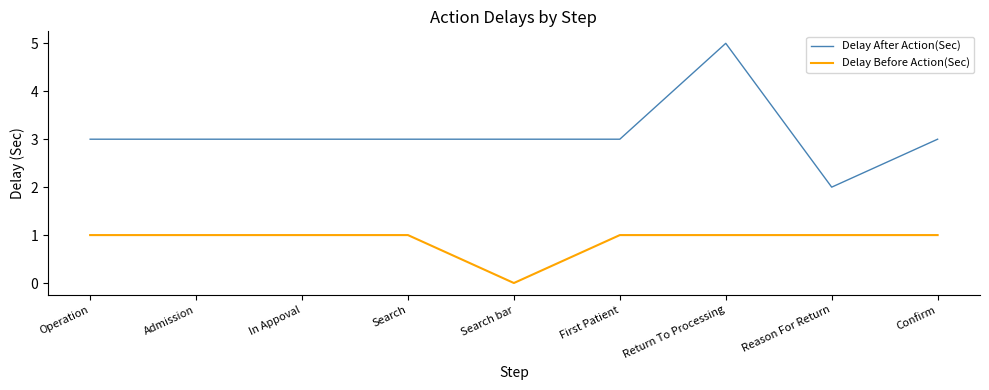

Which series has the largest total across all categories?

Delay After Action(Sec)